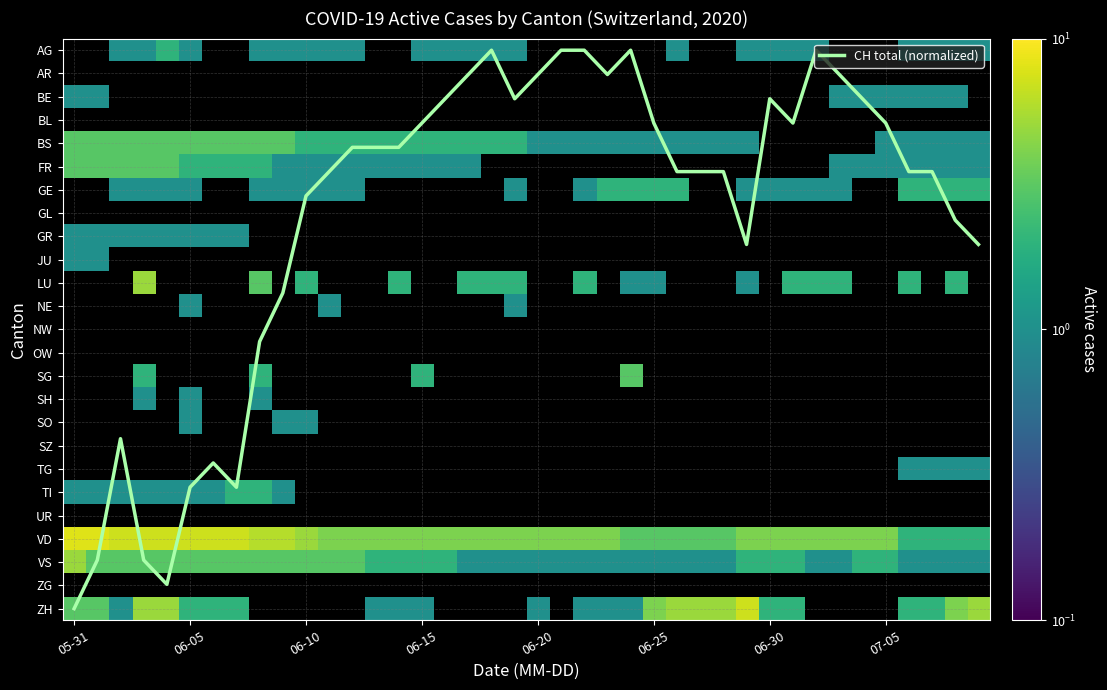

What is the spread (max minus min) of values at 27?

4.2